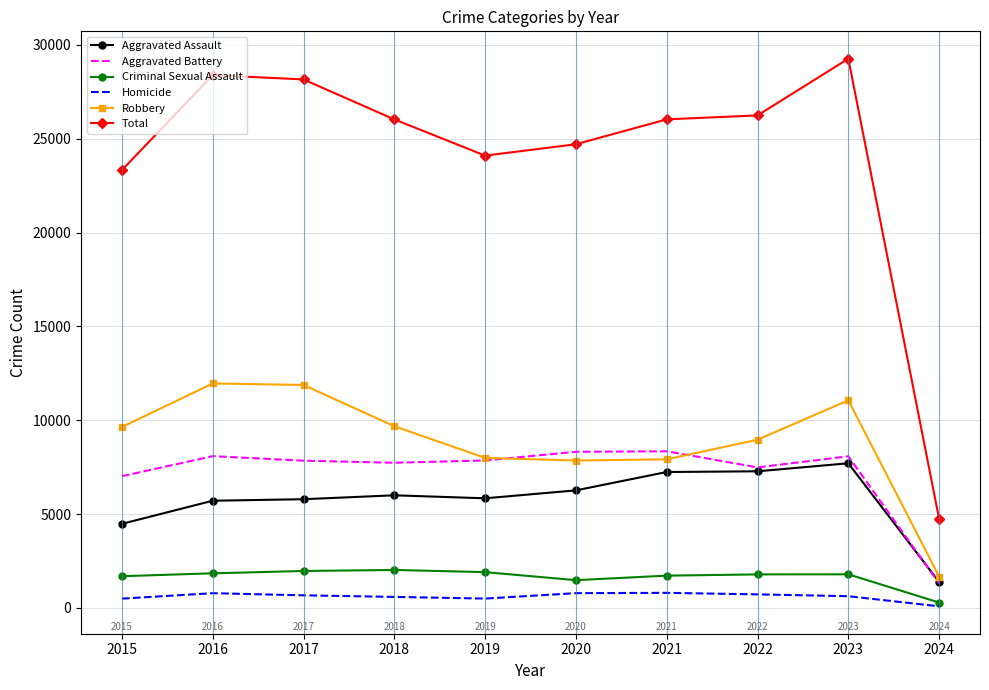

Is the value of Aggravated Assault at 2016 greater than the value of Robbery at 2019?

No